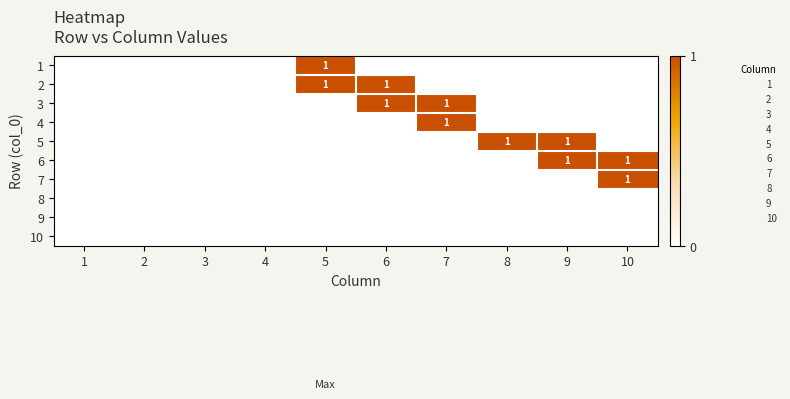

Rank the categories by 3 value from highest to lowest.

6, 7, 1, 2, 3, 4, 5, 8, 9, 10